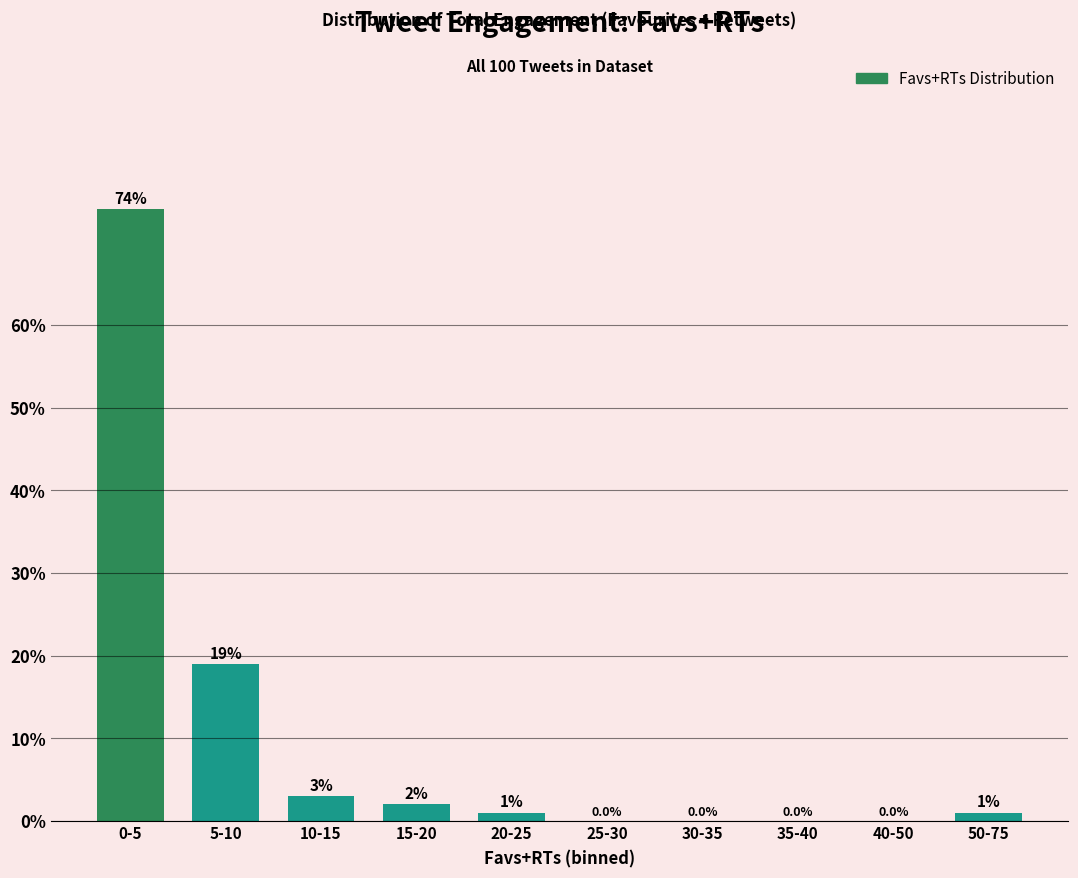

Reading right to left, list all the values displayed in this chart.

50-75=1	40-50=0	35-40=0	30-35=0	25-30=0	20-25=1	15-20=2	10-15=3	5-10=19	0-5=74